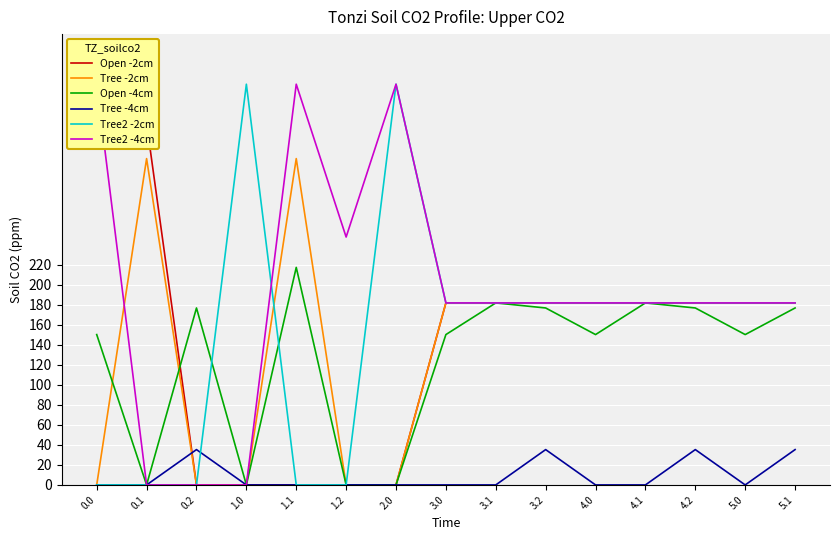

Is it true that Open -4cm equals 109.1 at 3.2?

False